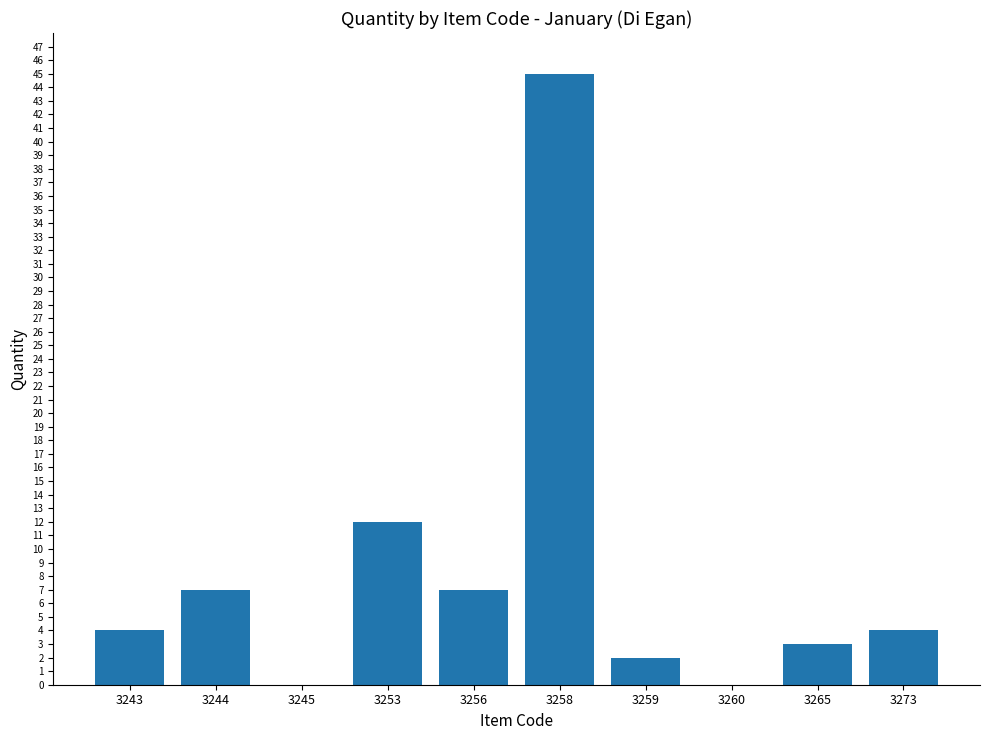

What is the change in value from 3243 to 3244?

+3